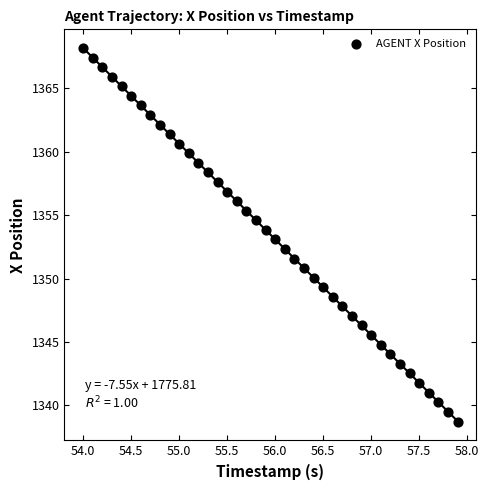

What is the range of X values (max minus min)?

3.9